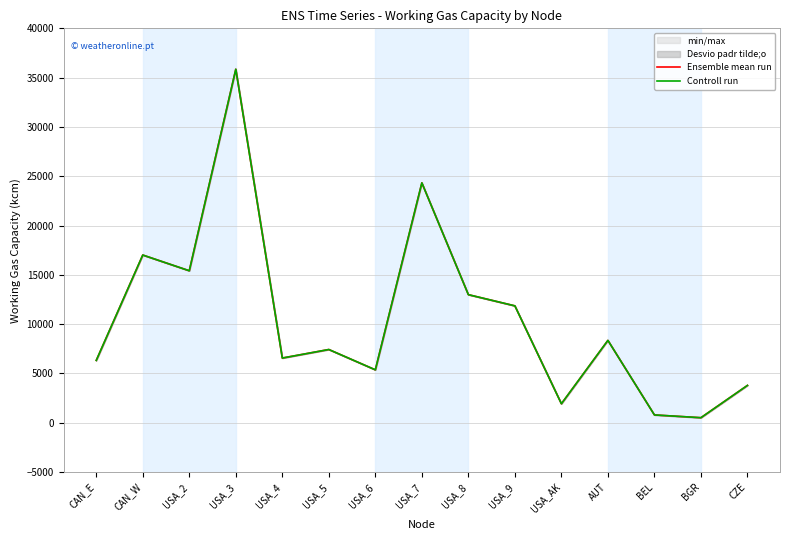

True or false: Controll run has a value of 12037.3 at AUT.

False